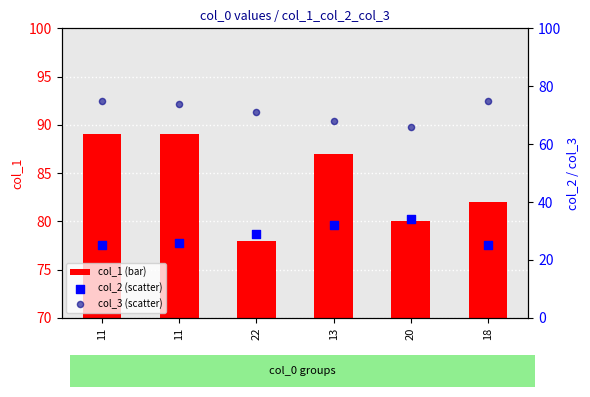

Which series has the largest total across all categories?

col_1 (bar)